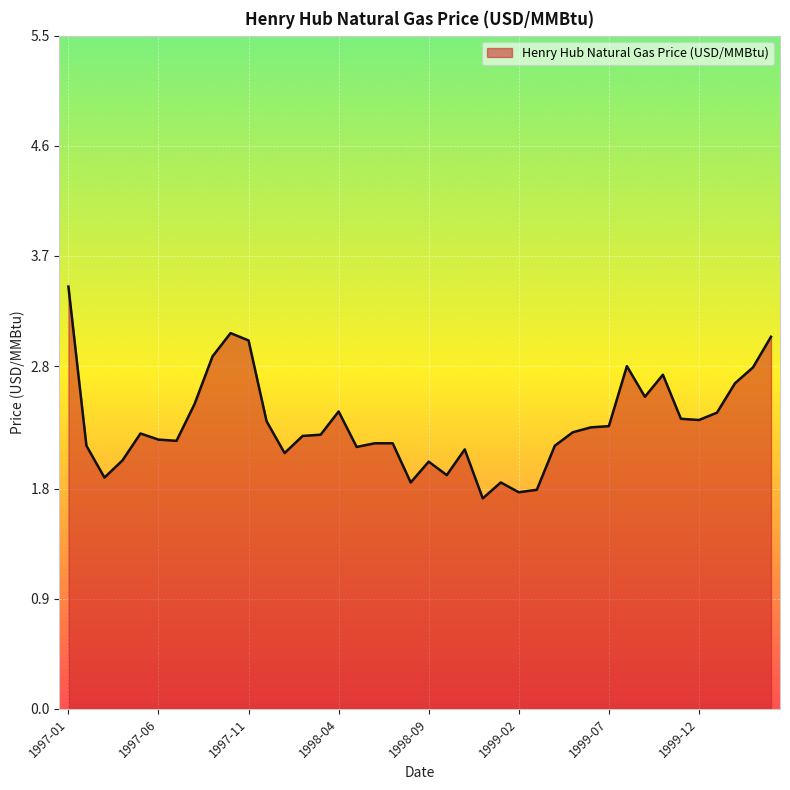

What is the minimum value shown in the chart?

1.7